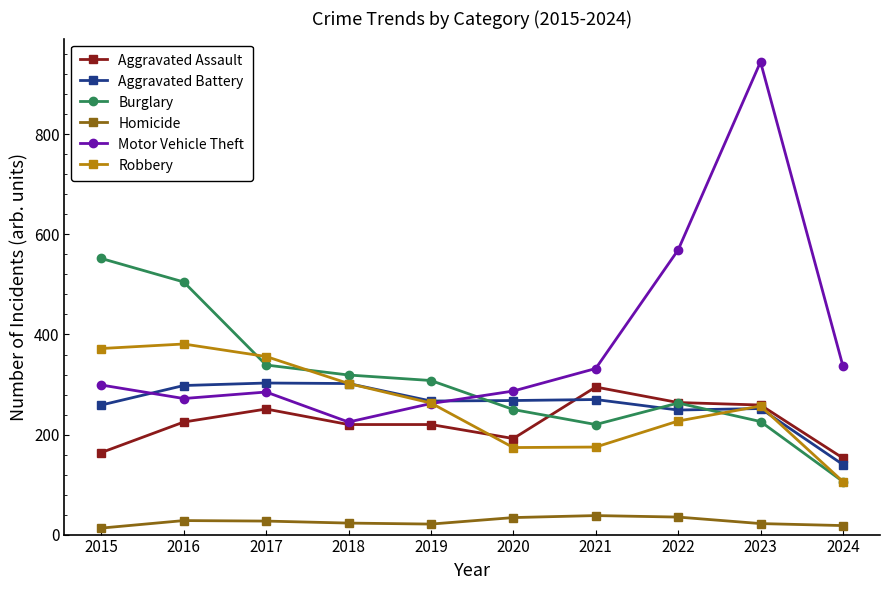

In Robbery, how many points are lower than both neighbors (excluding endpoints)?

1